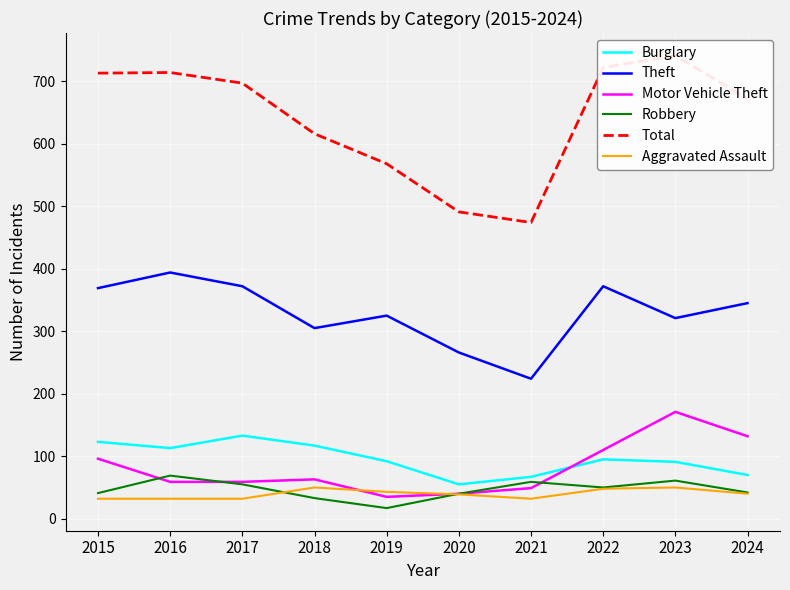

At which label does Total reach its minimum?

2021